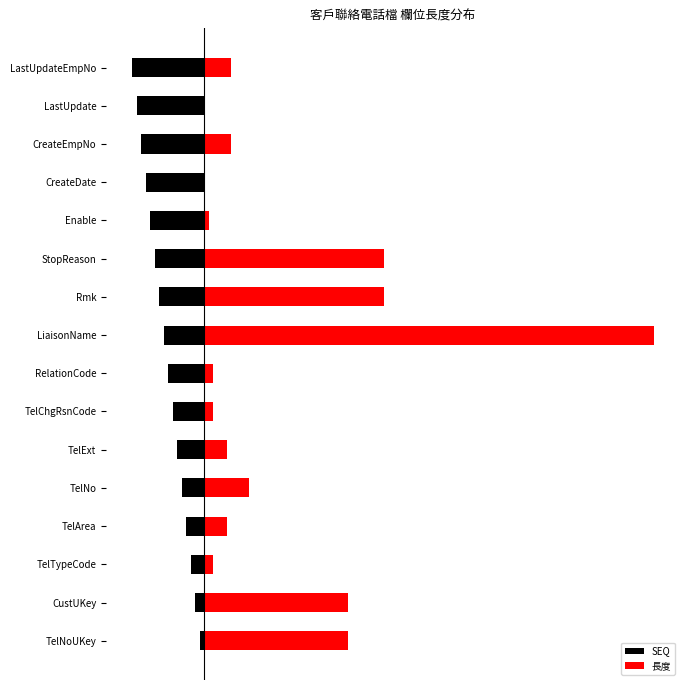

What is the average value of the 長度 series?

18